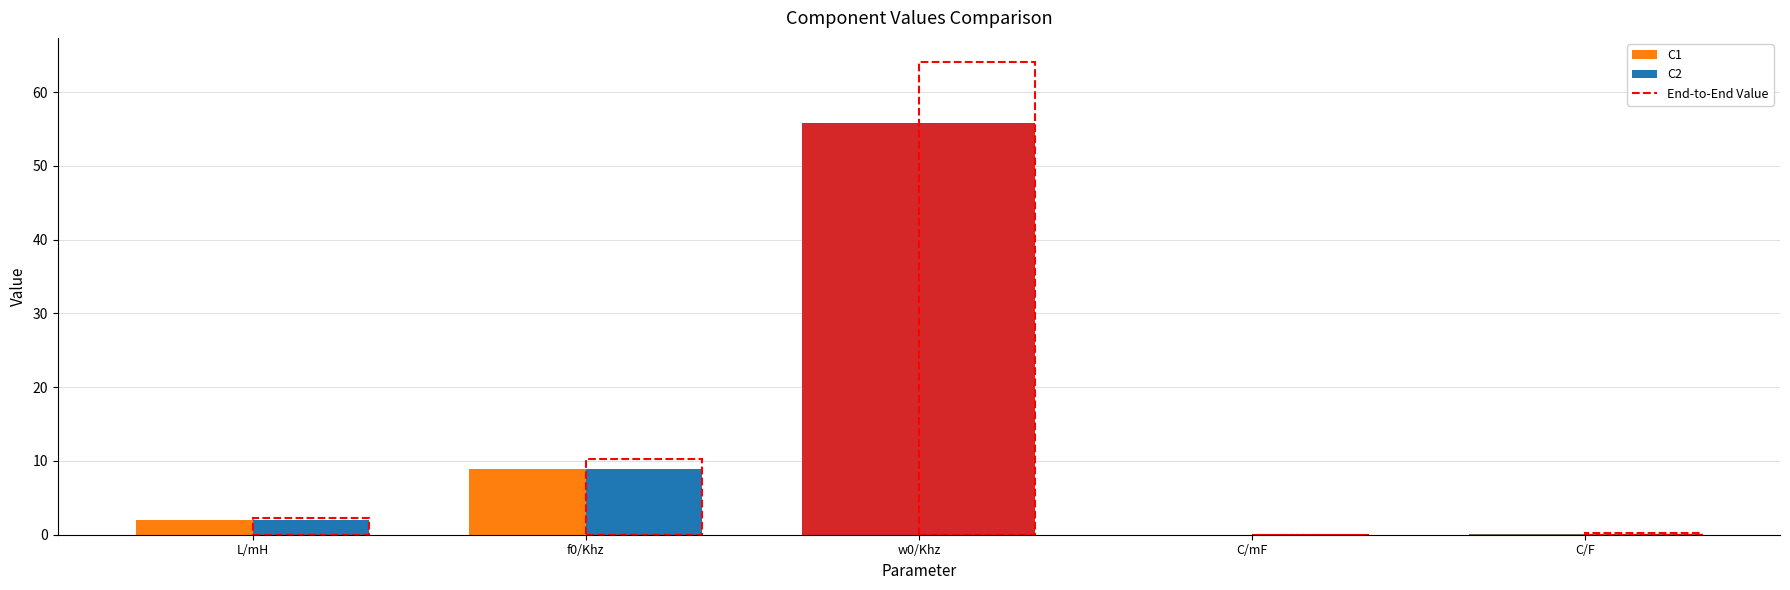

What is the label of the 5th bar from the right?

L/mH